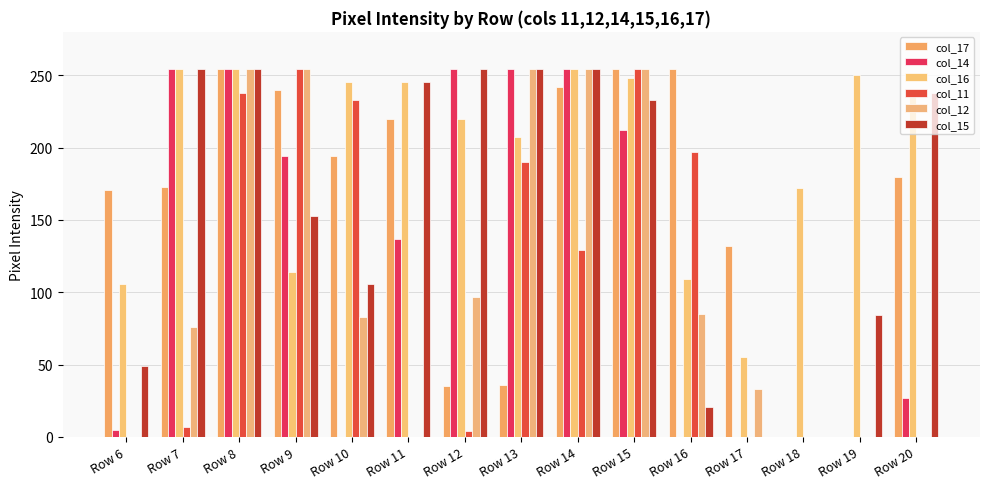

How many series are shown in this chart?

6